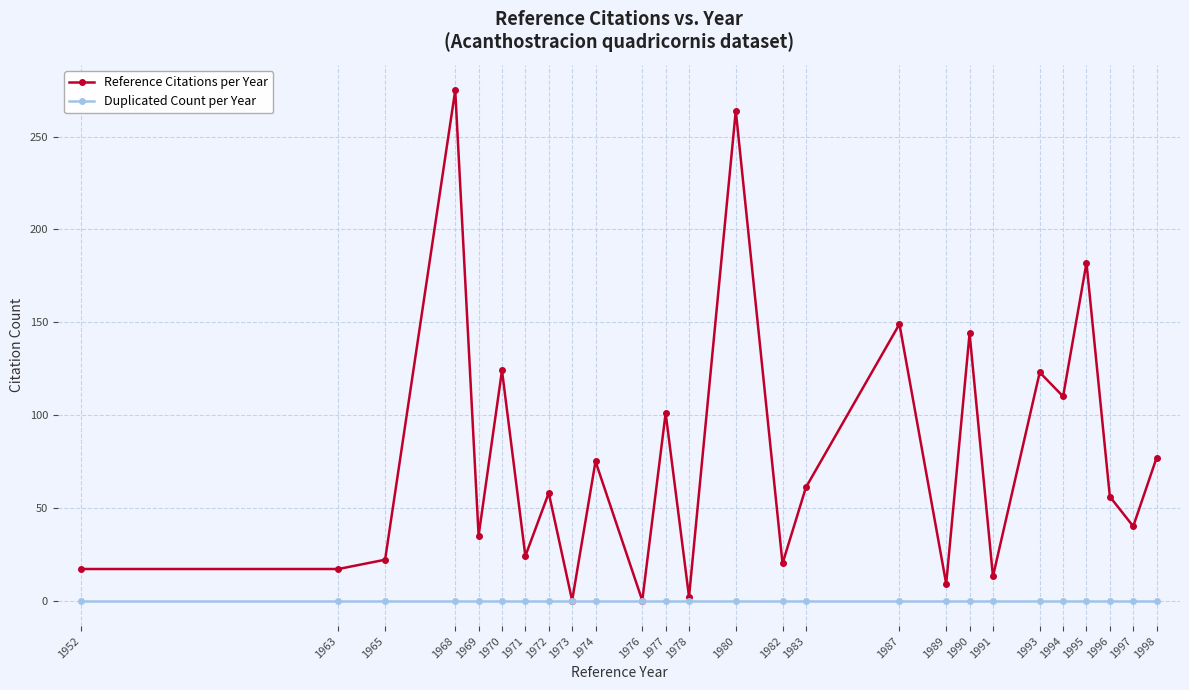

Which category has the highest value in the Reference Citations per Year series?

1968